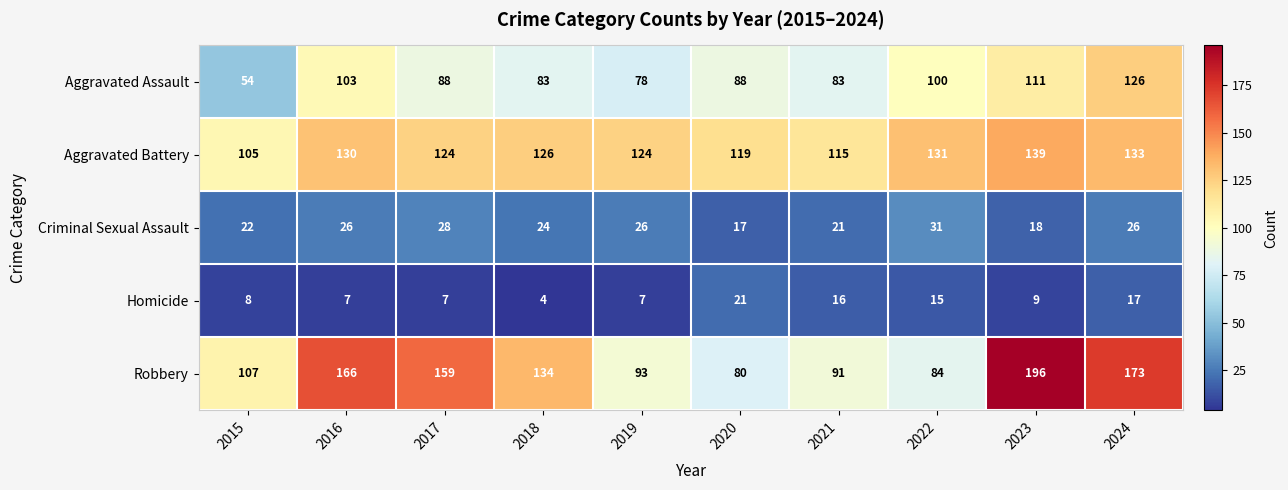

The Aggravated Assault series shows 83 at 2018. True or false?

True